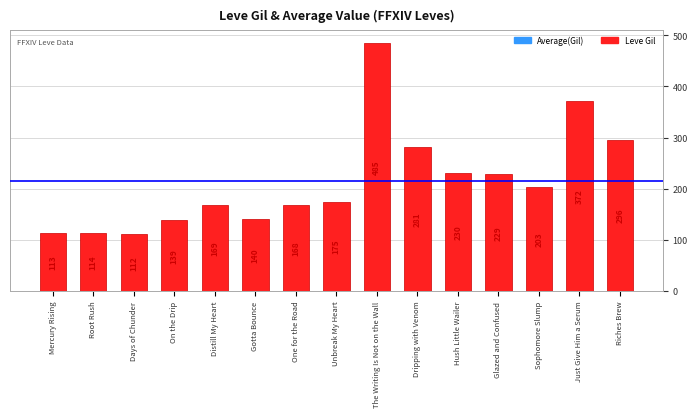

Rank the categories by value from highest to lowest.

The Writing Is Not on the Wall, Just Give Him a Serum, Riches Brew, Dripping with Venom, Hush Little Wailer, Glazed and Confused, Sophomore Slump, Unbreak My Heart, Distill My Heart, One for the Road, Gotta Bounce, On the Drip, Root Rush, Mercury Rising, Days of Chunder